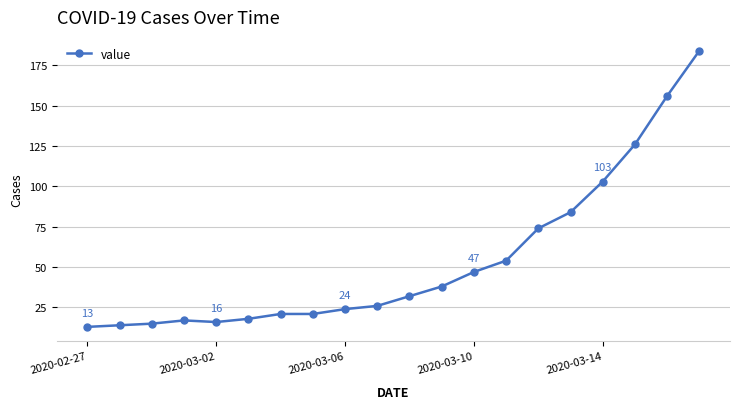

Does the chart display data point markers on the line(s)?

Yes